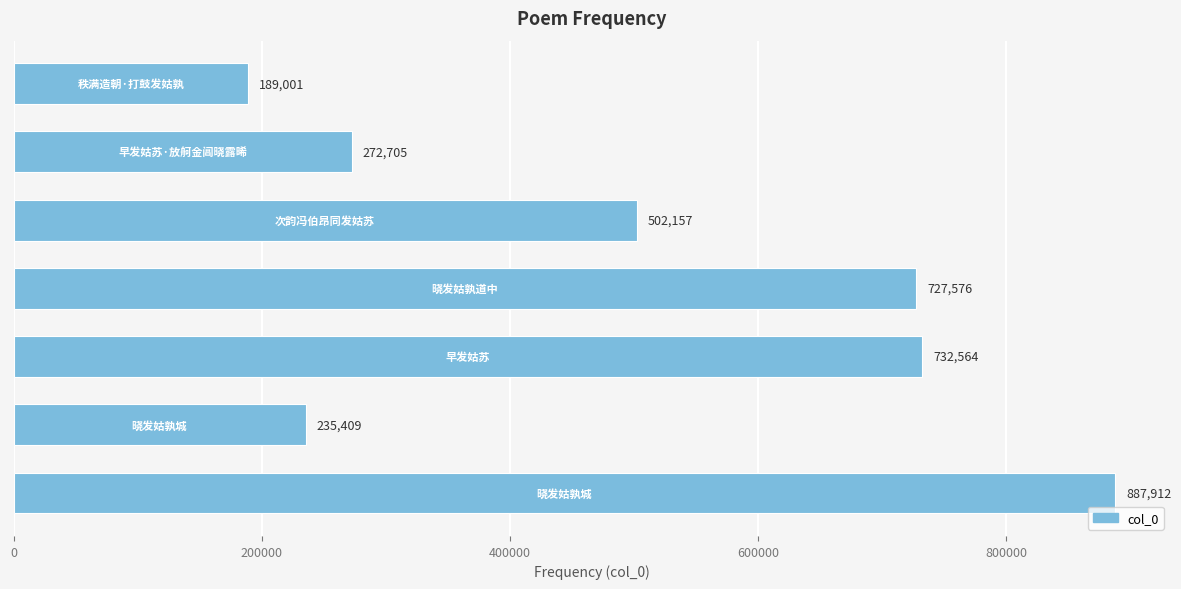

What is the average value?

506761